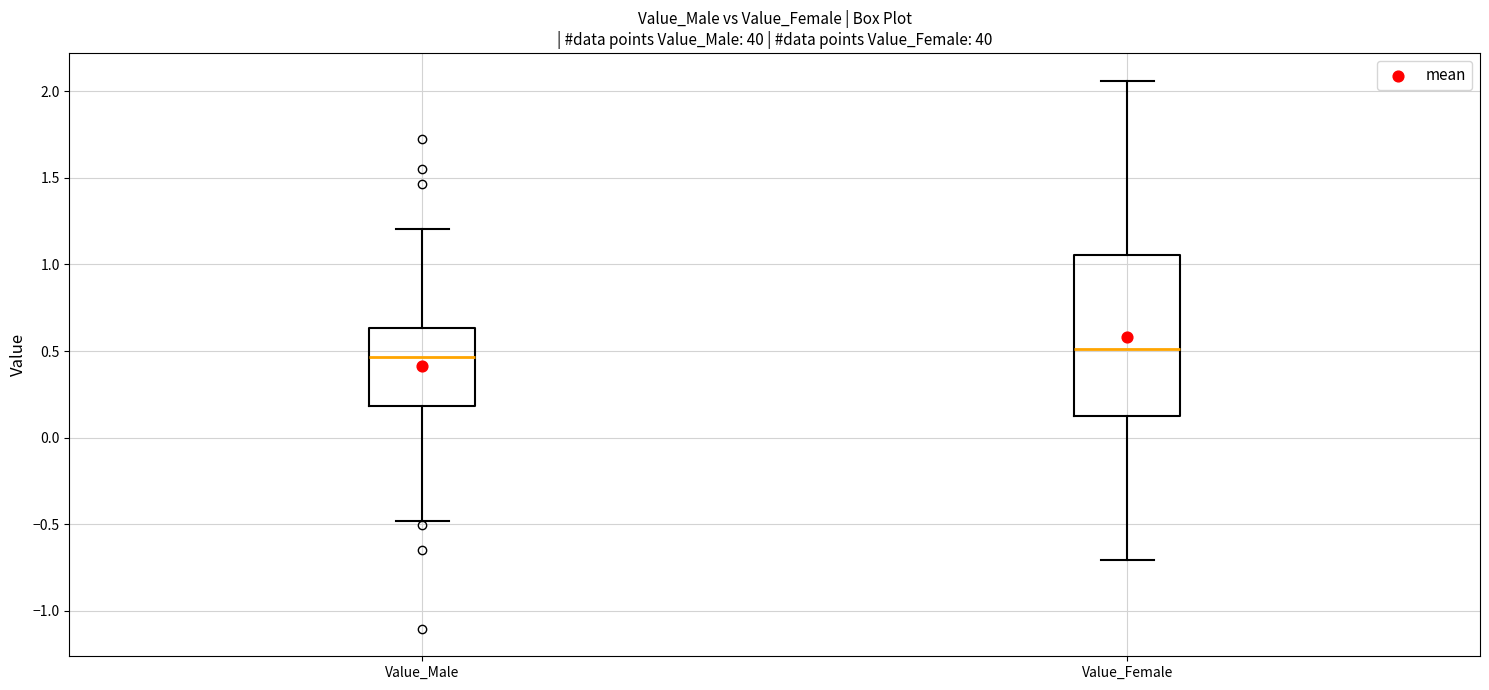

Where does the median line of the box for Value_Male sit on the y-axis? The values are not printed on the chart, so give them approximately, as read against the axis.

0.45